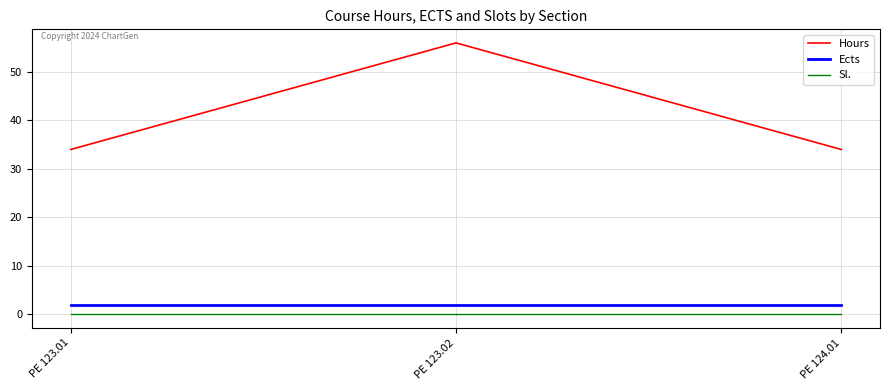

How many categories are shown in the chart?

3